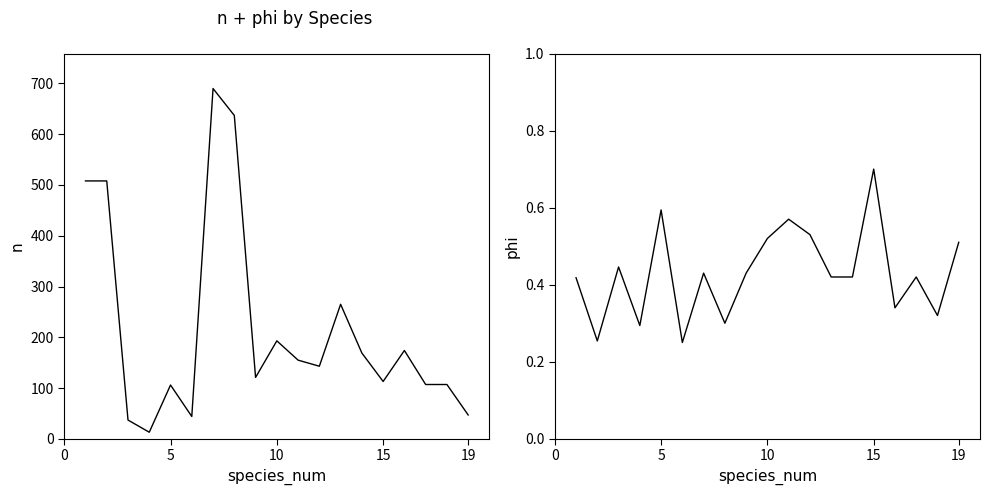

In n, how many points are lower than both neighbors (excluding endpoints)?

5